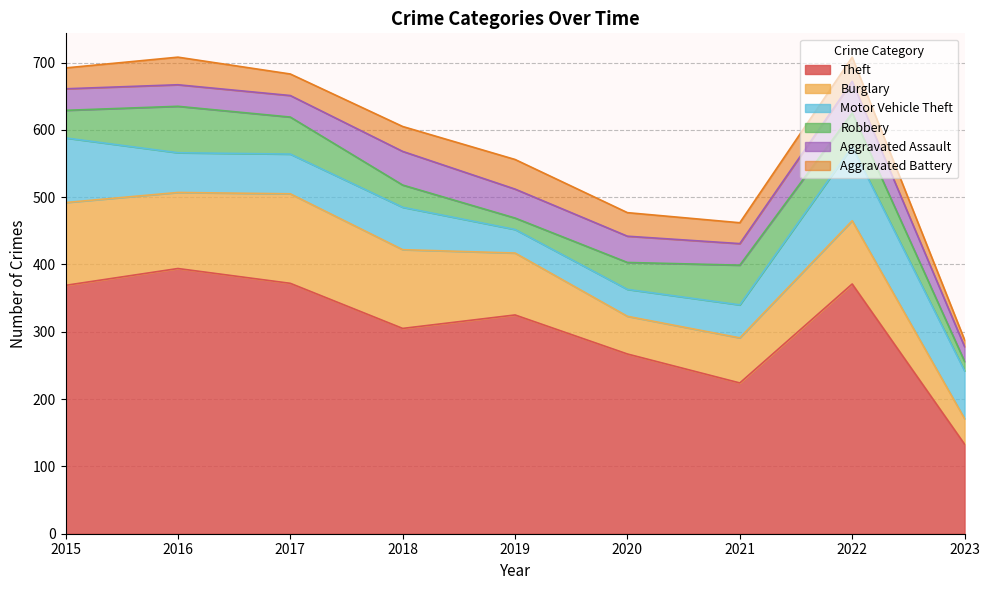

Where does the Theft series first go above 325?

2015